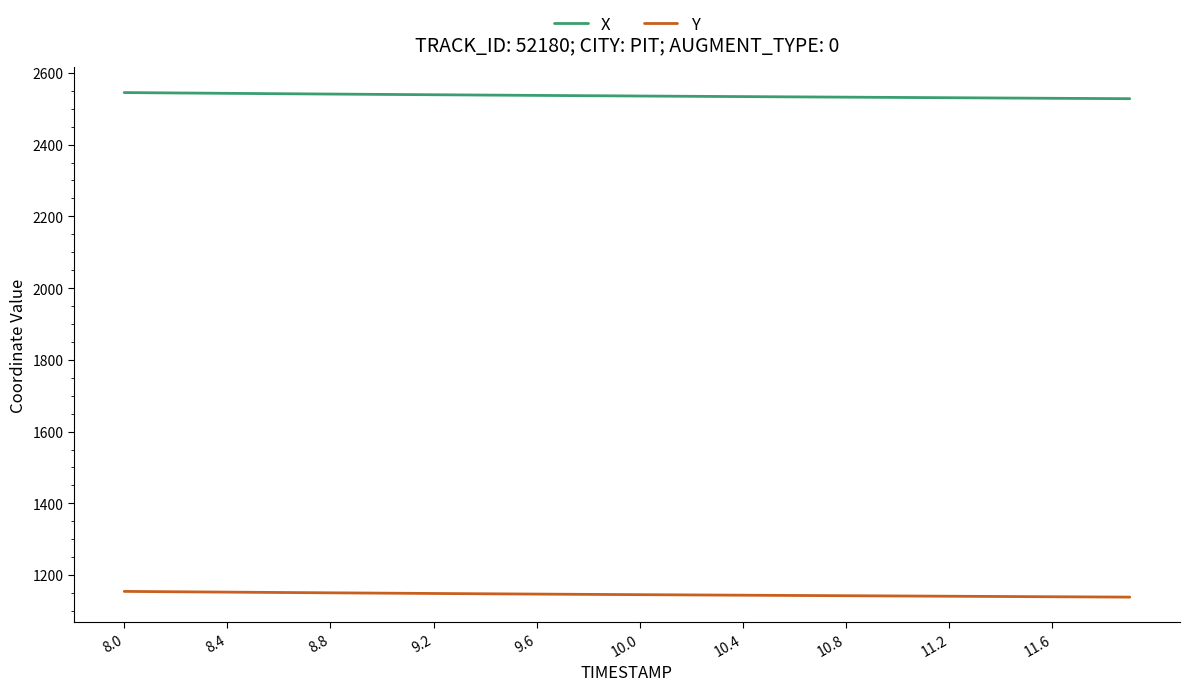

Rank the series by their average value, from lowest to highest.

Y, X